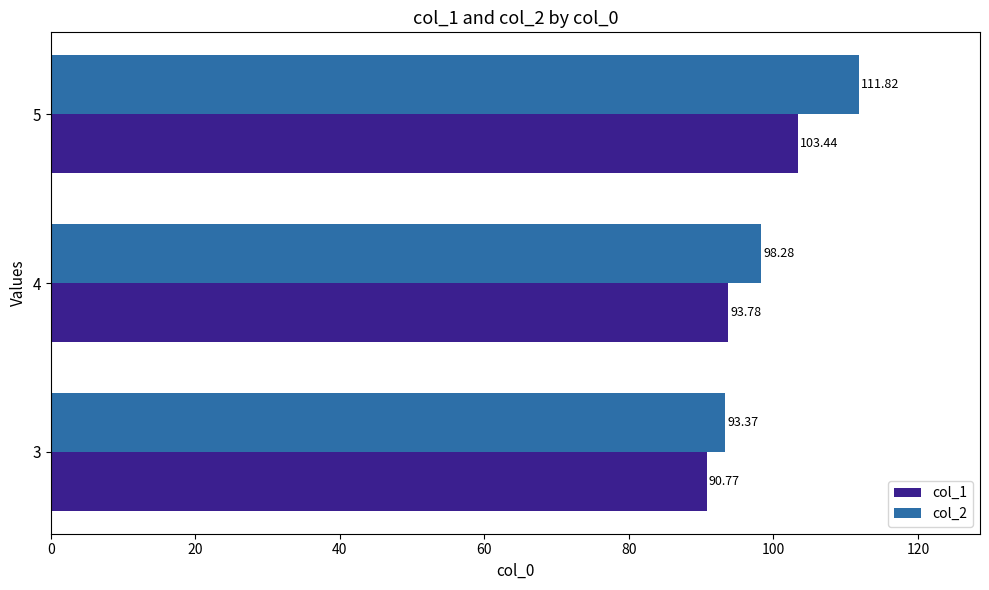

At how many categories does at least one series exceed 92?

3